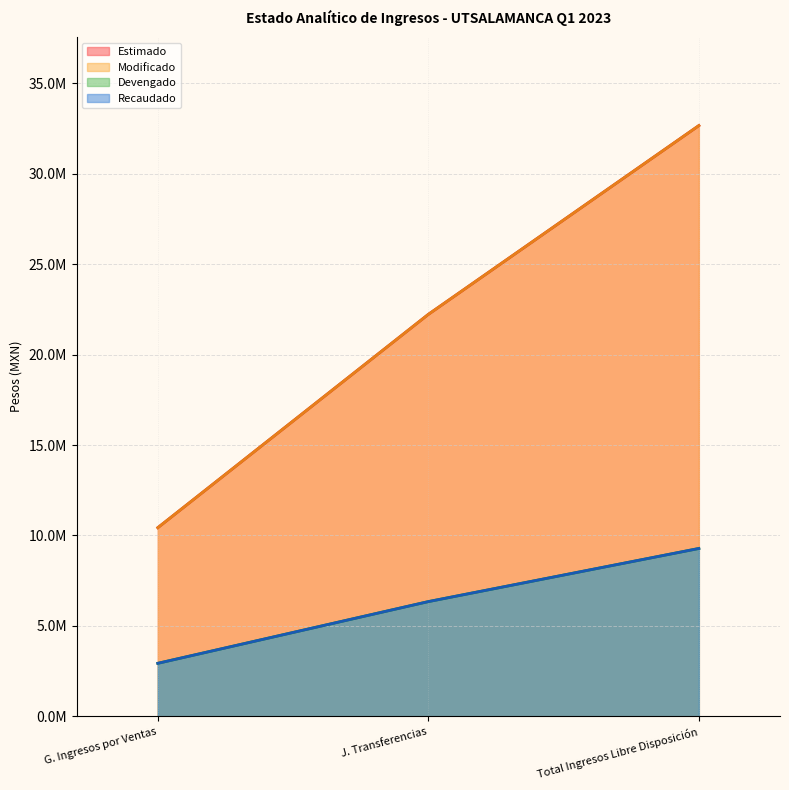

Rank the series at Total Ingresos Libre Disposición from highest to lowest value.

Estimado, Modificado, Devengado, Recaudado